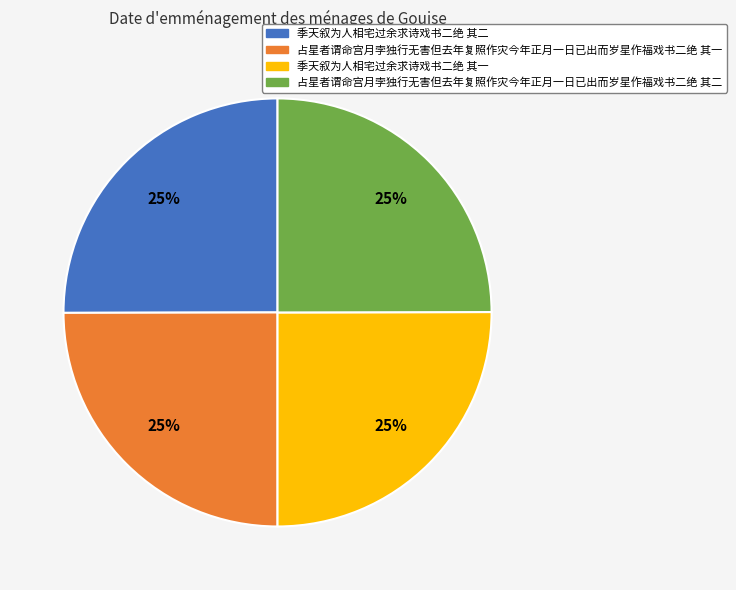

Is it true that 季天叙为人相宅过余求诗戏书二绝 其一 is 31% of the pie?

False